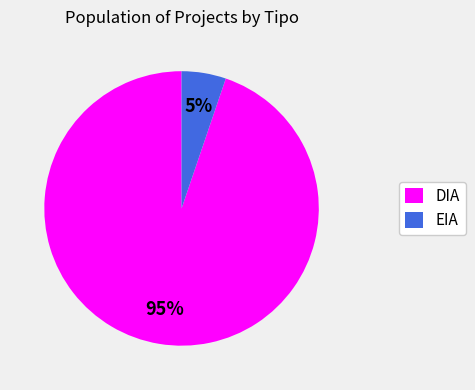

To the nearest percent, what portion does EIA represent?

5%